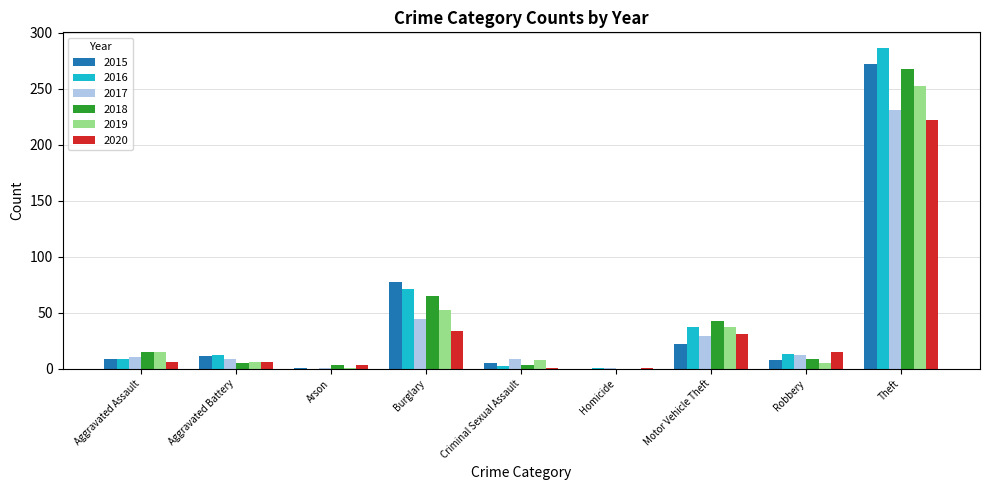

What is the sum of all 2016 values?

431